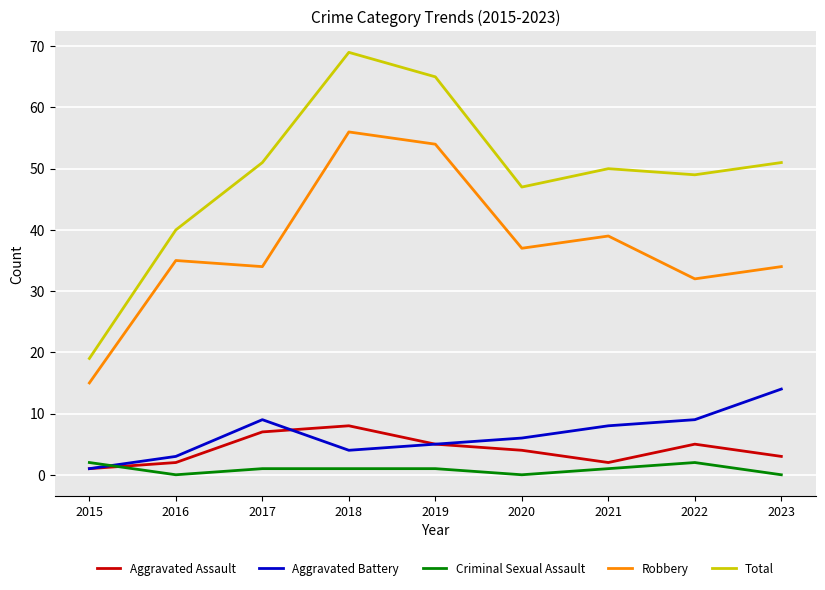

Is it true that Aggravated Assault equals 5 at 2019?

True